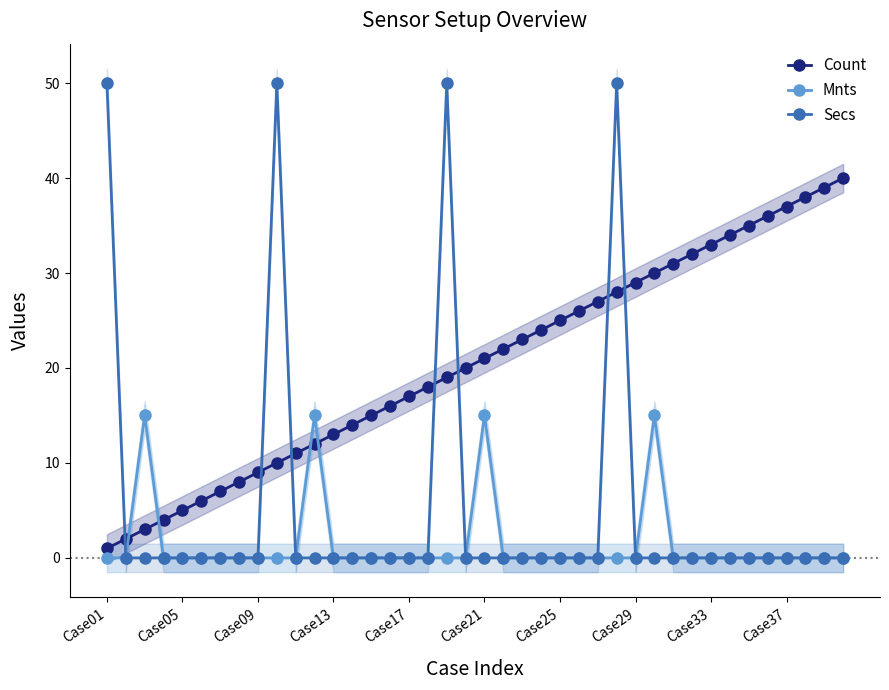

Which series ends up on top after the final intersection of Count and Secs?

Count